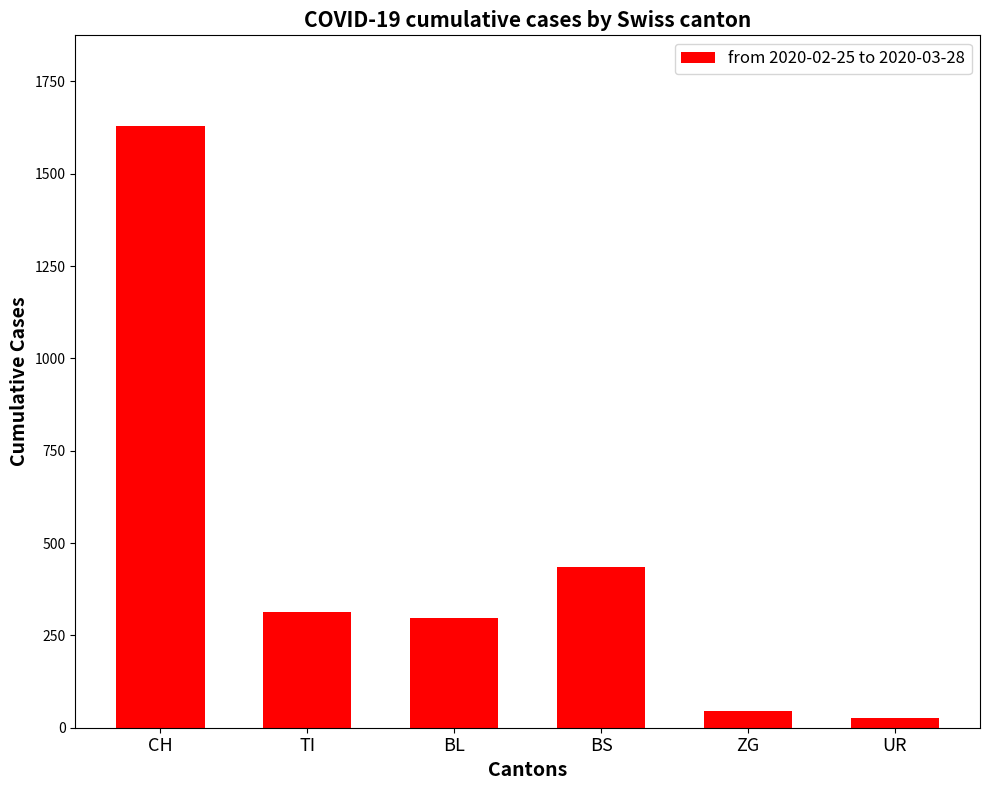

Which category has the lowest value across all series?

UR